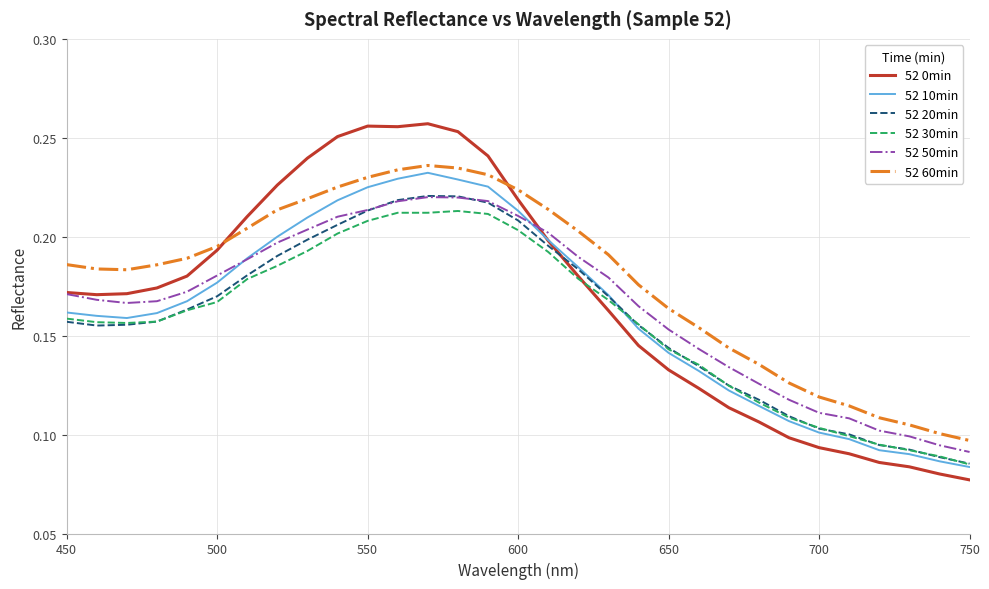

True or false: 52 60min and 52 30min cross at least once.

False